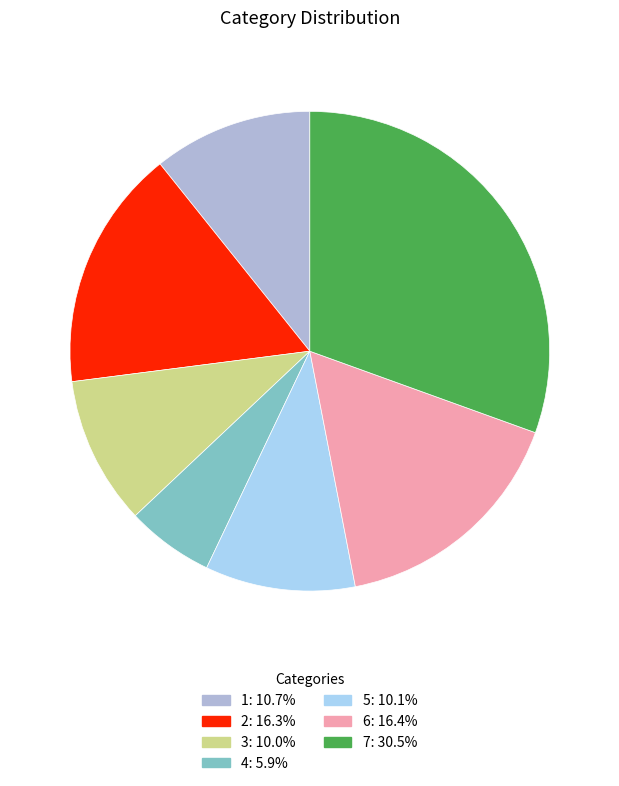

Combined, do 2 and 5 account for over 50%?

No